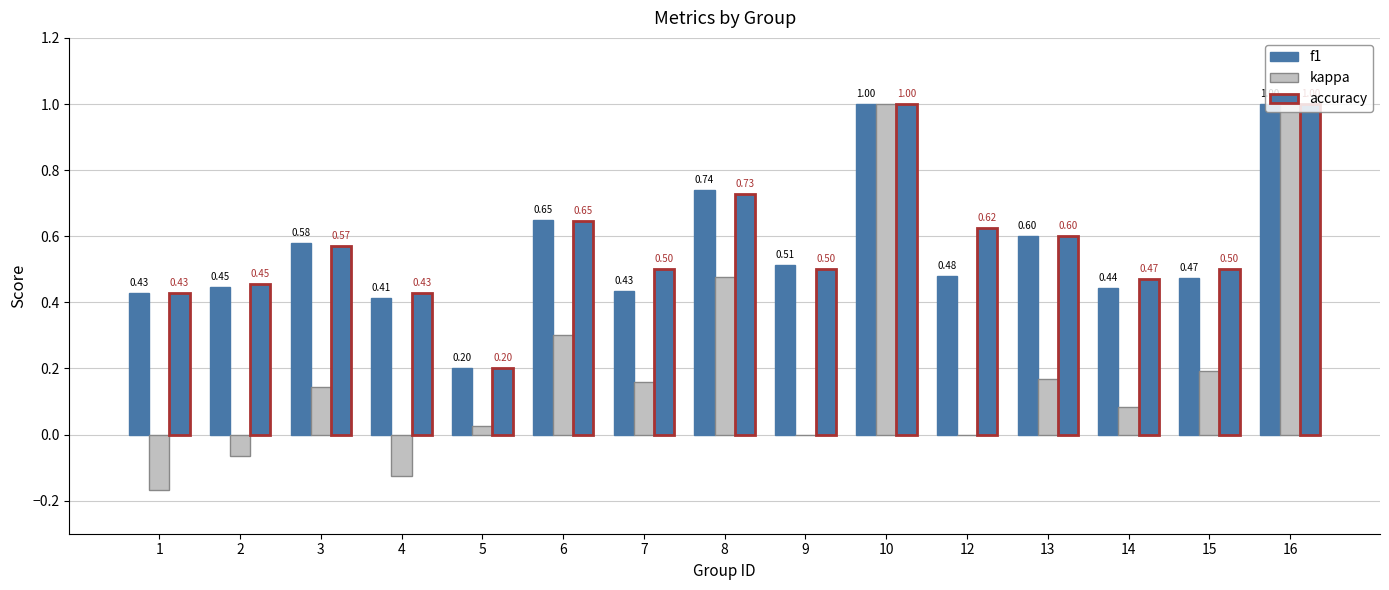

Reading left to right, what are all the values shown in this chart?

f1: 0.4	0.4	0.6	0.4	0.2	0.6	0.4	0.7	0.5	1.0	0.5	0.6	0.4	0.5	1.0
kappa: -0.2	-0.1	0.1	-0.1	0.0	0.3	0.2	0.5	0.0	1.0	0.0	0.2	0.1	0.2	1.0
accuracy: 0.4	0.5	0.6	0.4	0.2	0.6	0.5	0.7	0.5	1.0	0.6	0.6	0.5	0.5	1.0